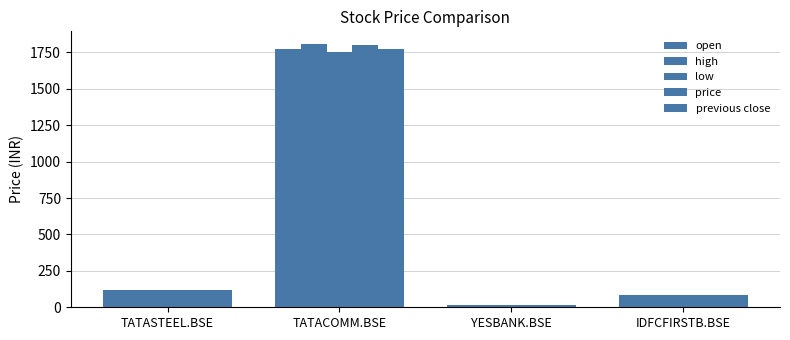

How many groups of bars are there?

4